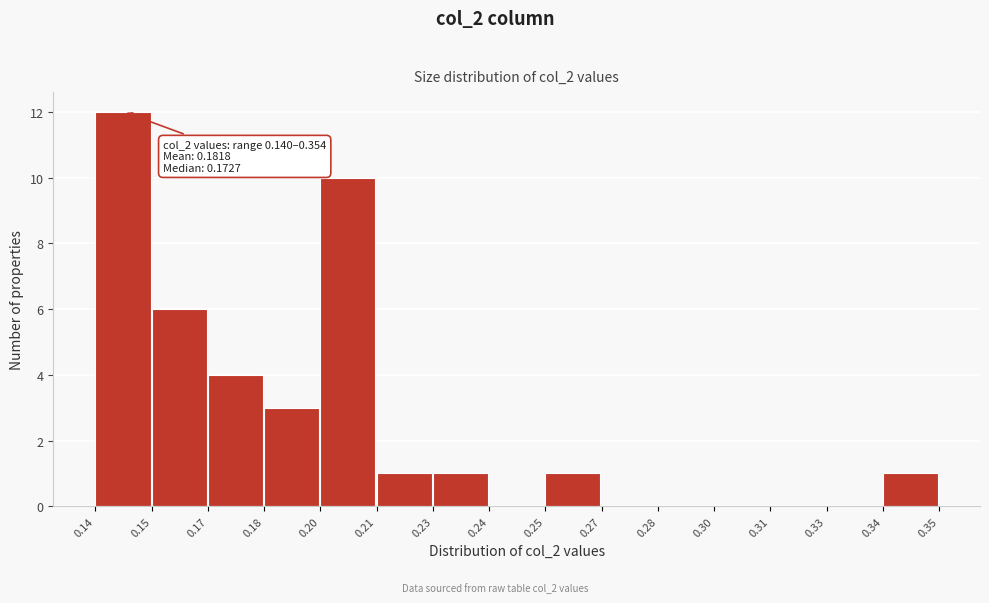

Reading left to right, transcribe all the data shown in this chart.

0.14=12	0.15=6	0.17=4	0.18=3	0.20=10	0.21=1	0.23=1	0.24=0	0.25=1	0.27=0	0.28=0	0.30=0	0.31=0	0.33=0	0.34=1